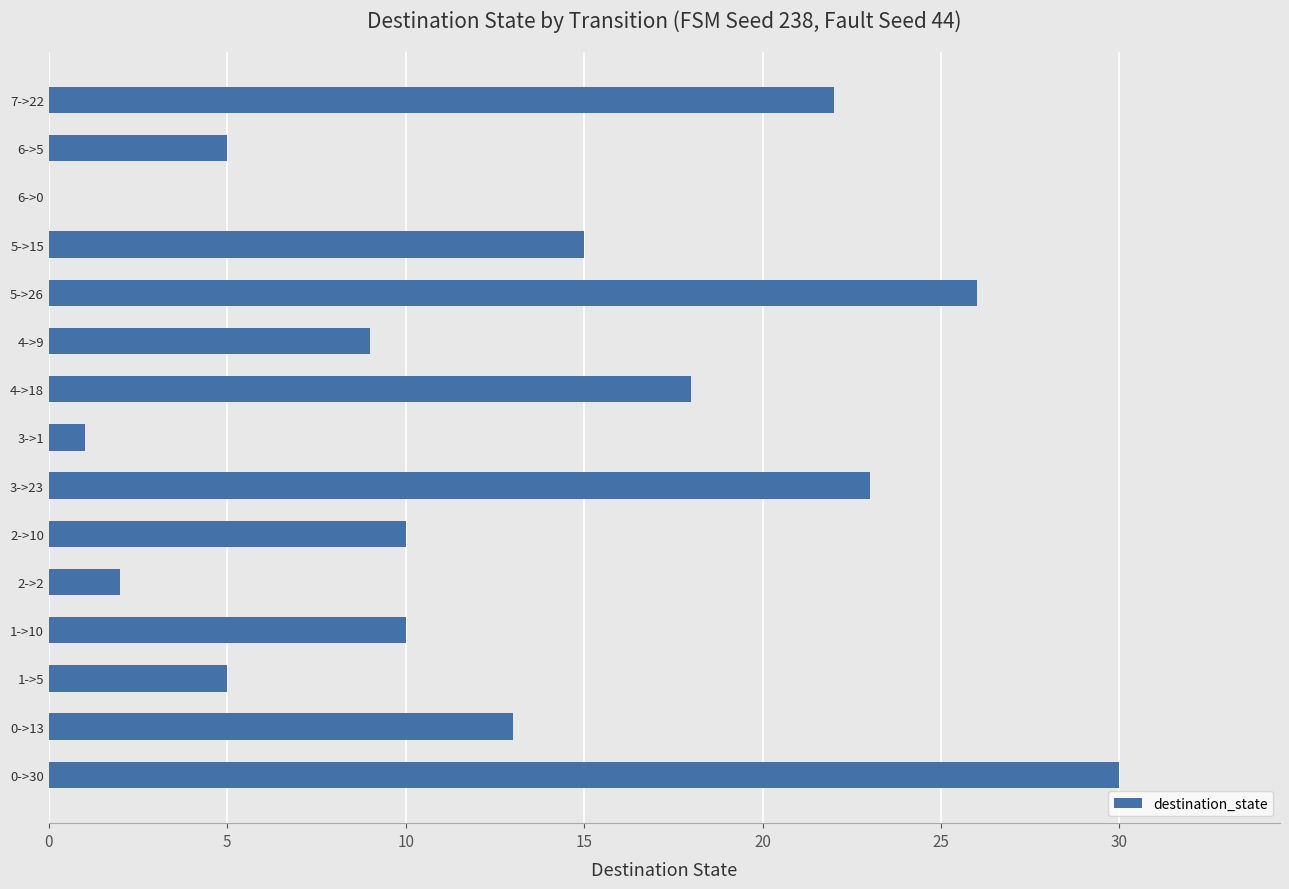

The chart shows a value of 1 at 3->1. True or false?

True